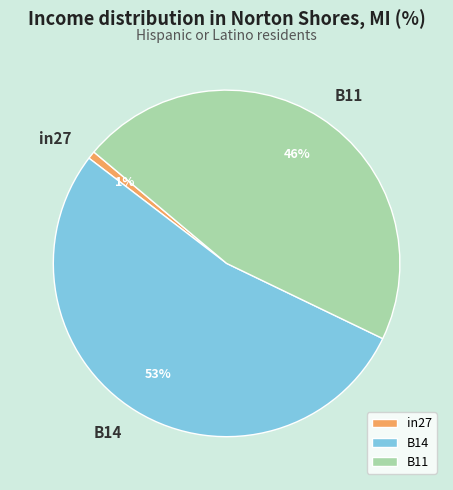

To the nearest percent, what is the average slice percentage?

33%